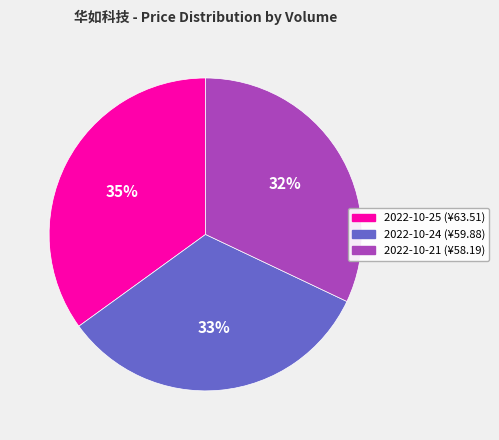

Does any single category account for the majority?

No